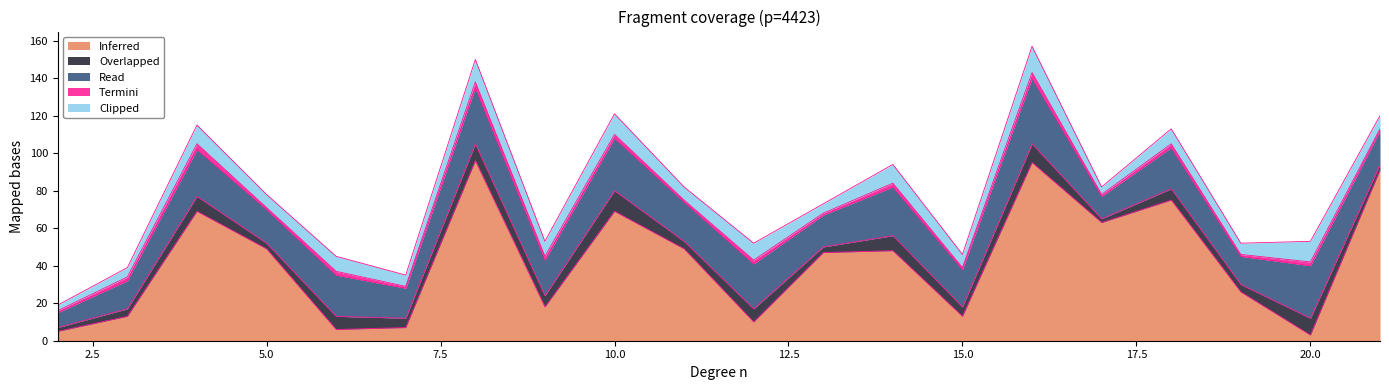

Is the value of Overlapped at 20 greater than the value of Clipped at 15?

Yes